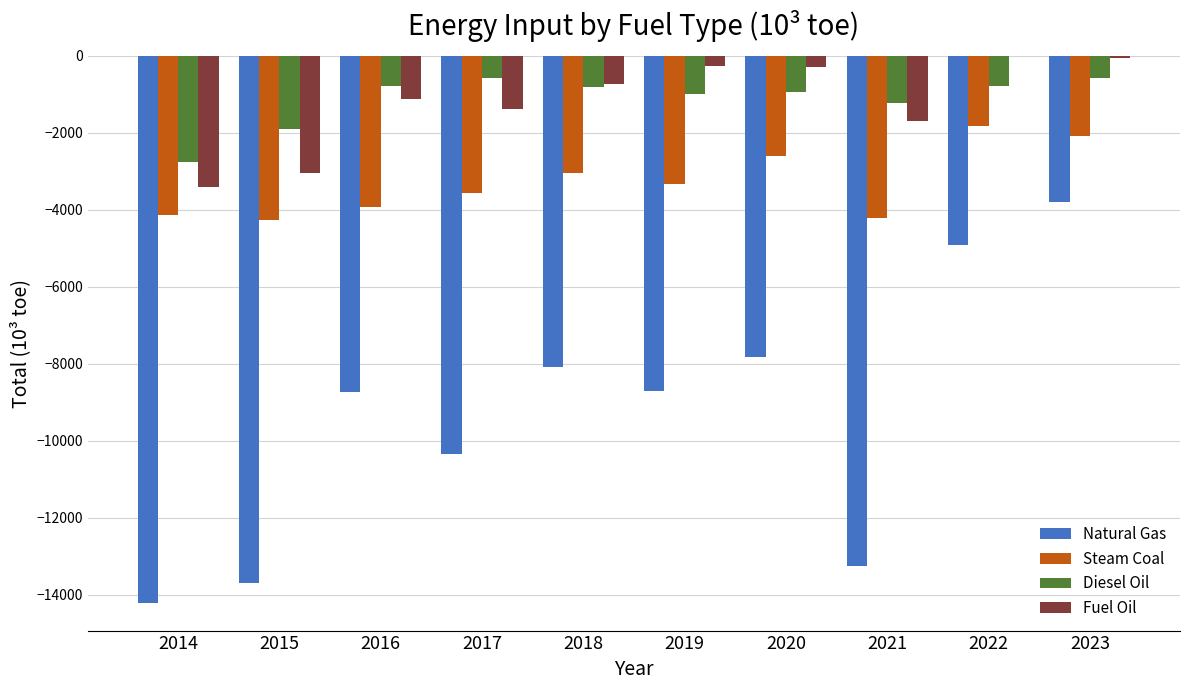

What is the total value across all series at 2017?

-15864.3